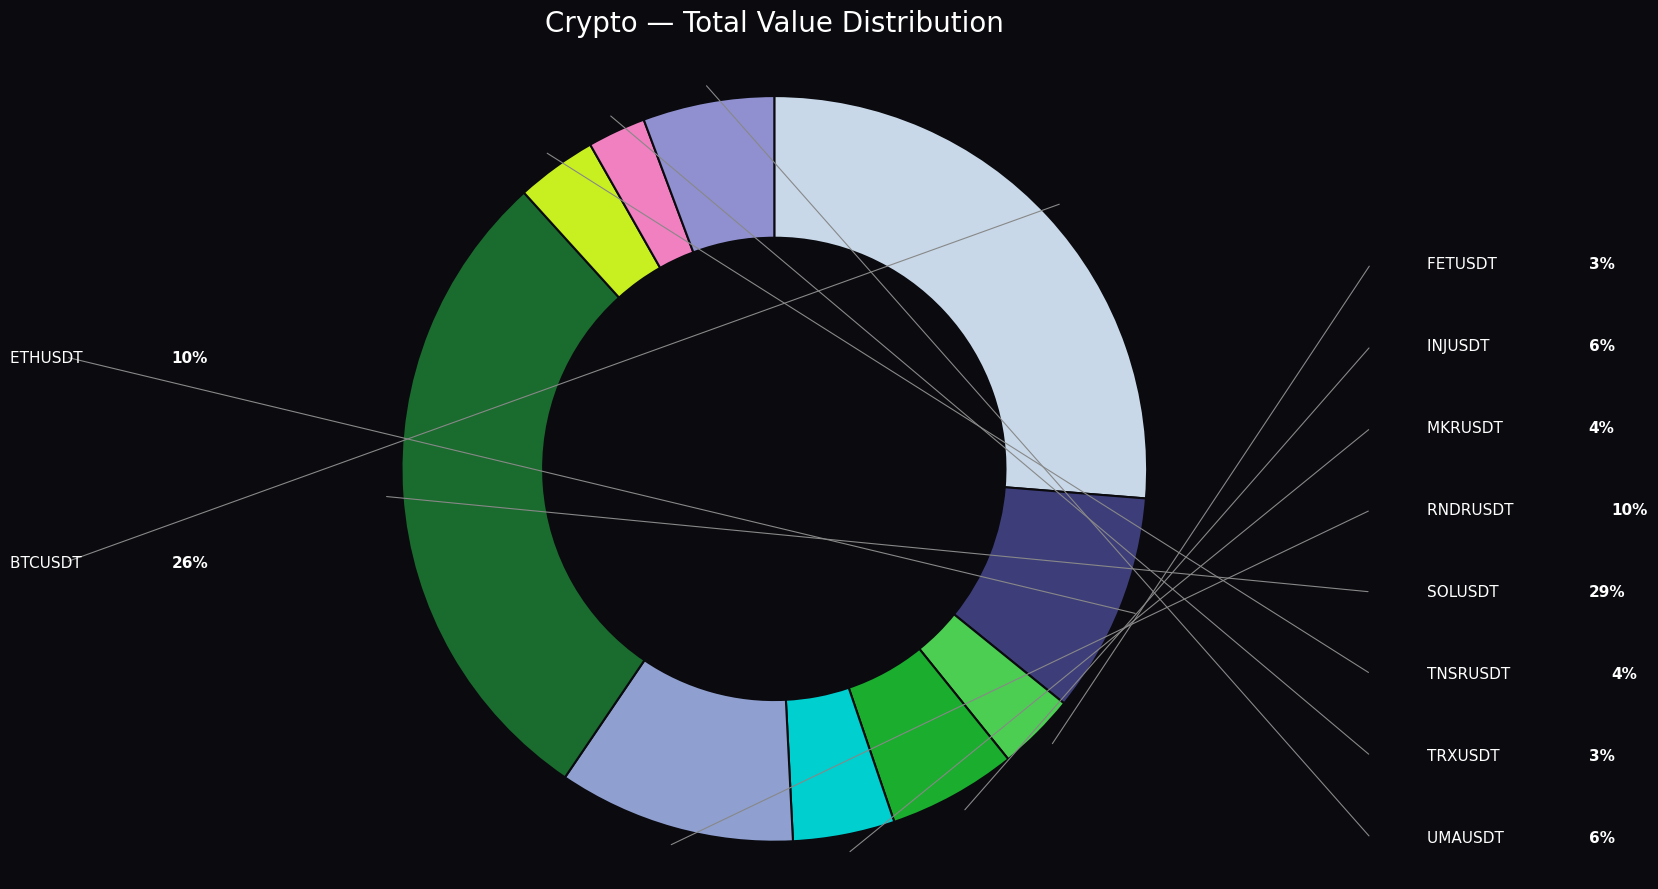

To the nearest percent, what is the difference between the INJUSDT and TRXUSDT slice percentages?

3%